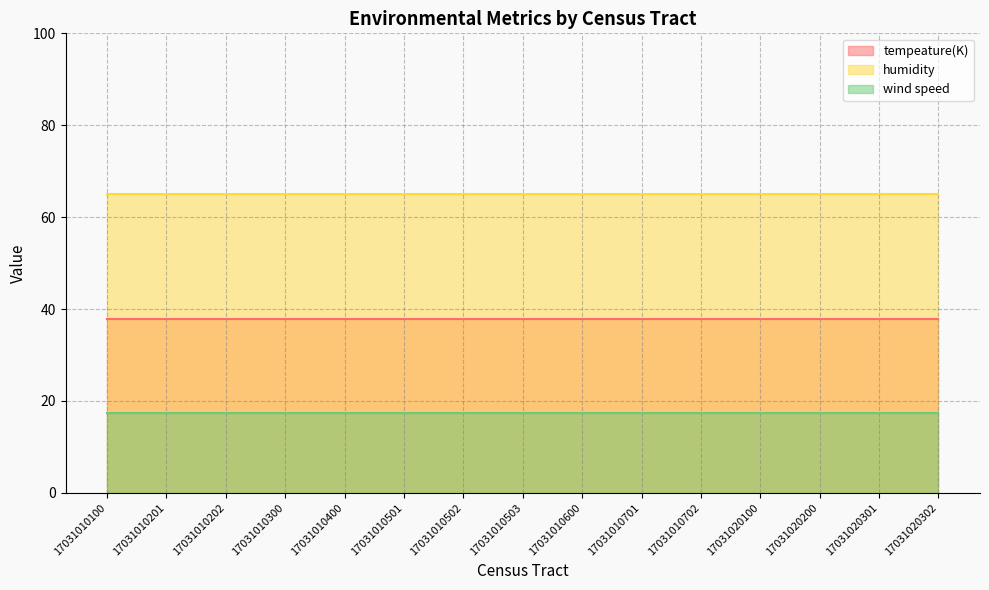

What is the total value across all series at 17031010300?

120.2